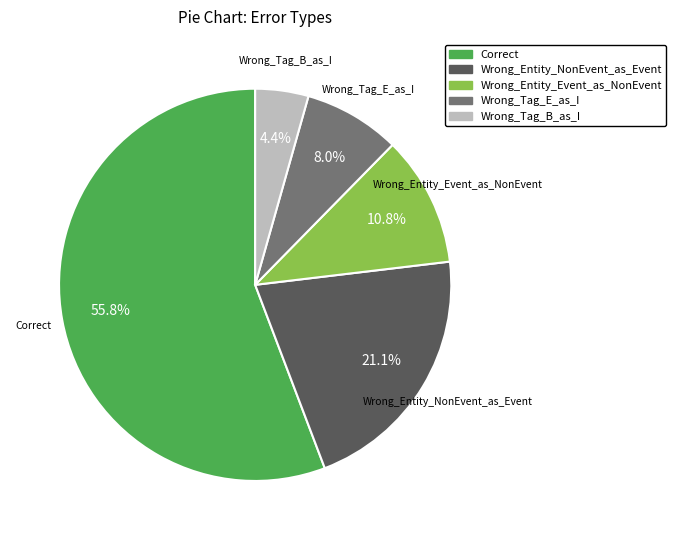

Which category has the biggest portion of the pie?

Correct